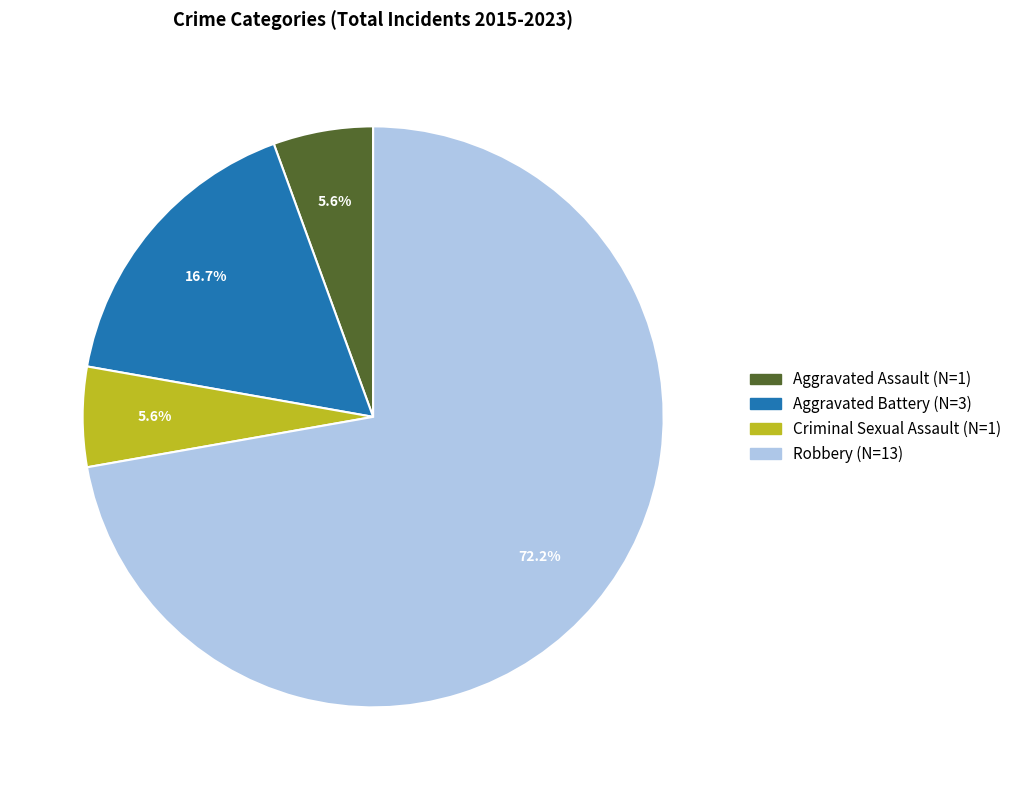

What is the largest slice in the pie chart?

Robbery